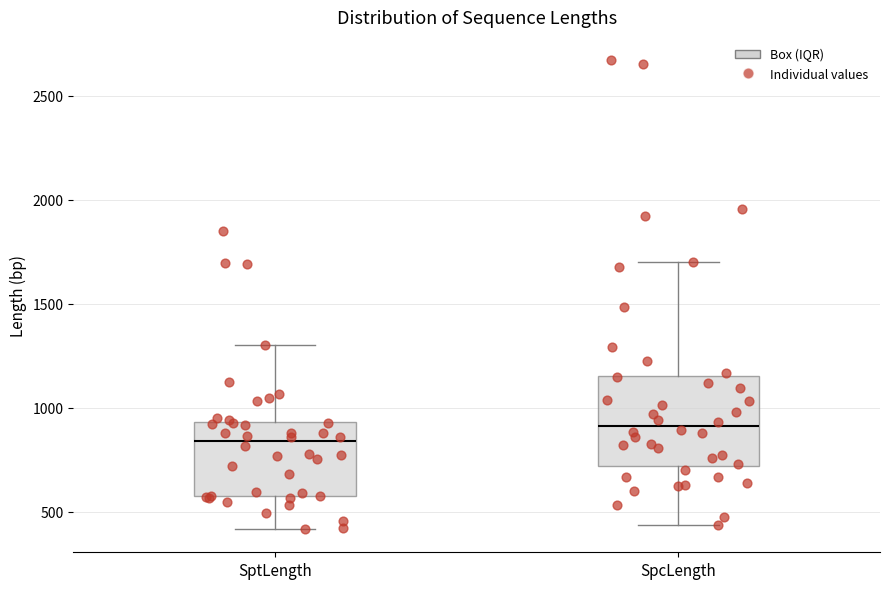

Which box has the lowest median line?

SptLength